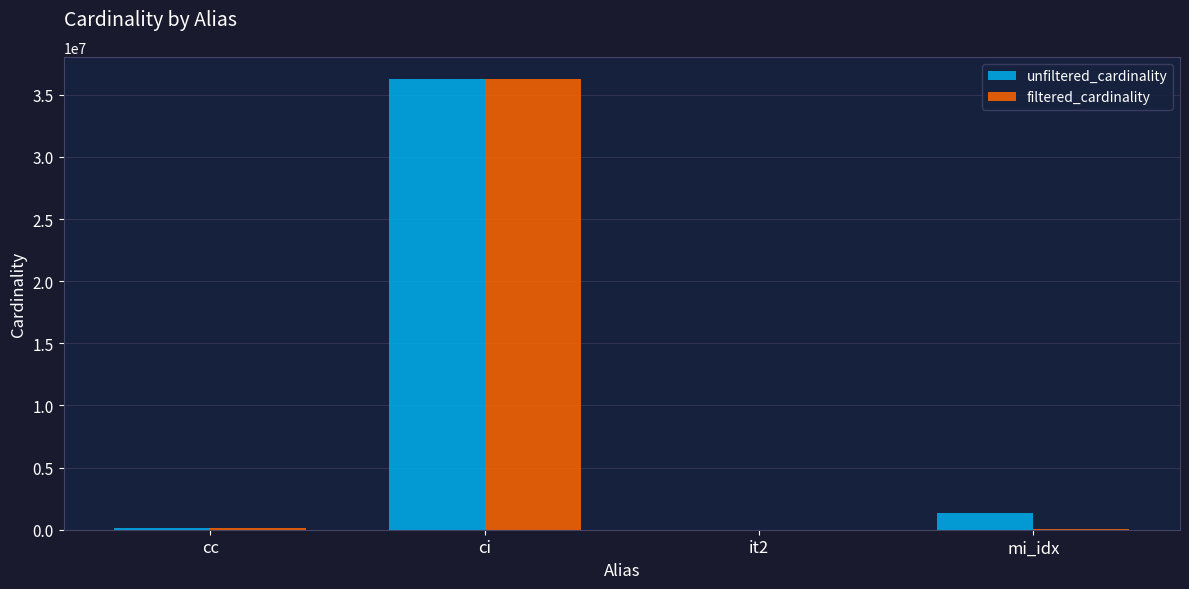

Which series changed the most between ci and it2?

filtered_cardinality